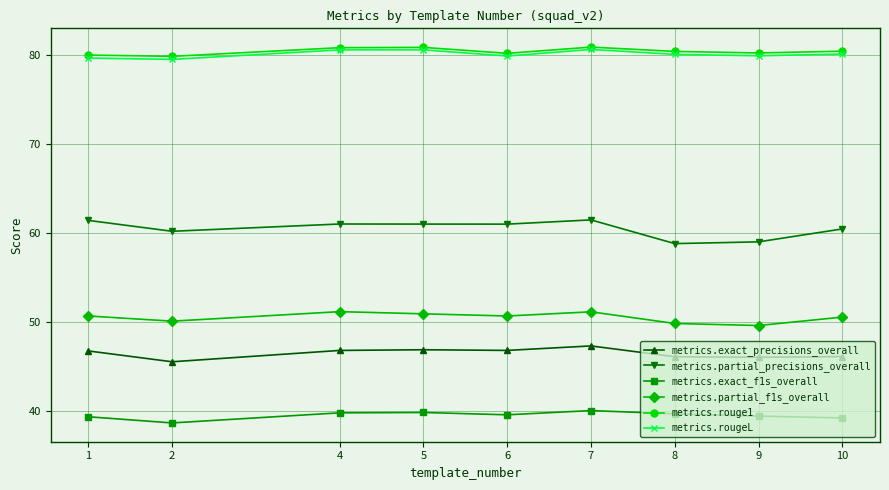

What is the value of the metrics.partial_precisions_overall point at the 3rd from the left?

61.0